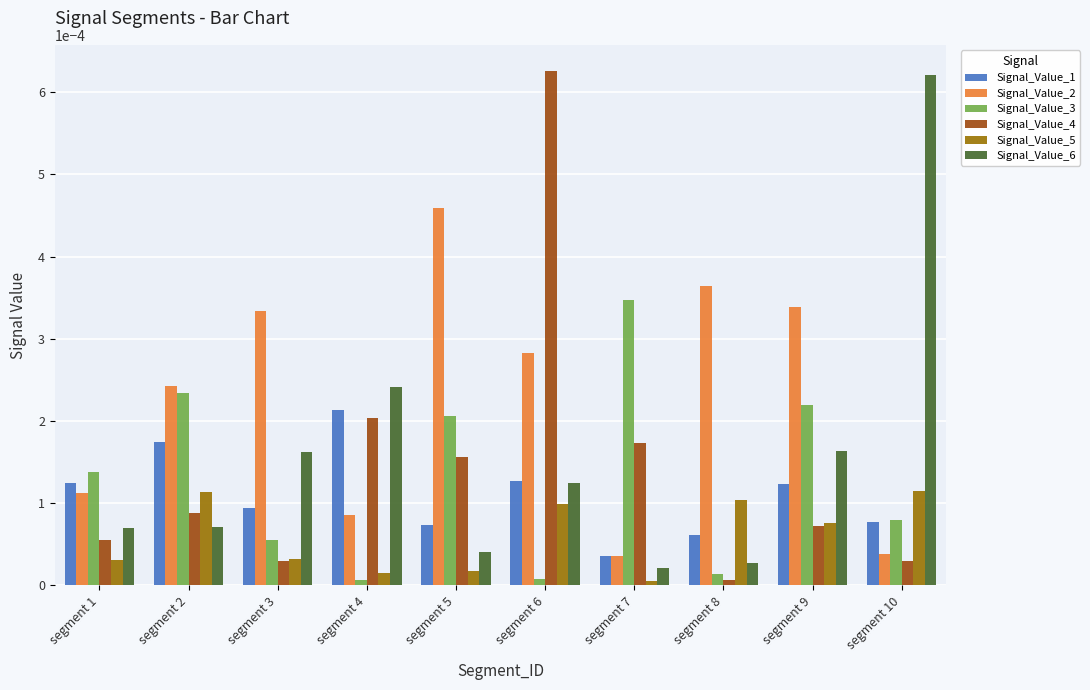

At which label does Signal_Value_6 reach its peak?

segment 10